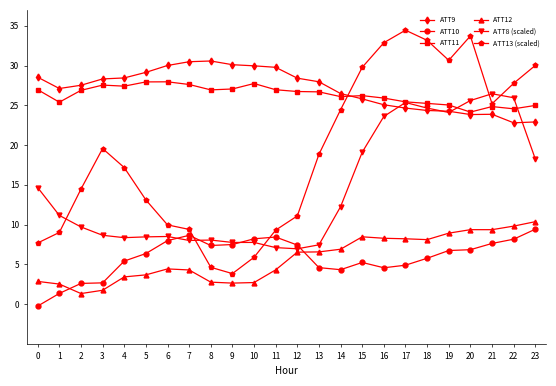

Is this an area chart (filled region under the line)?

No